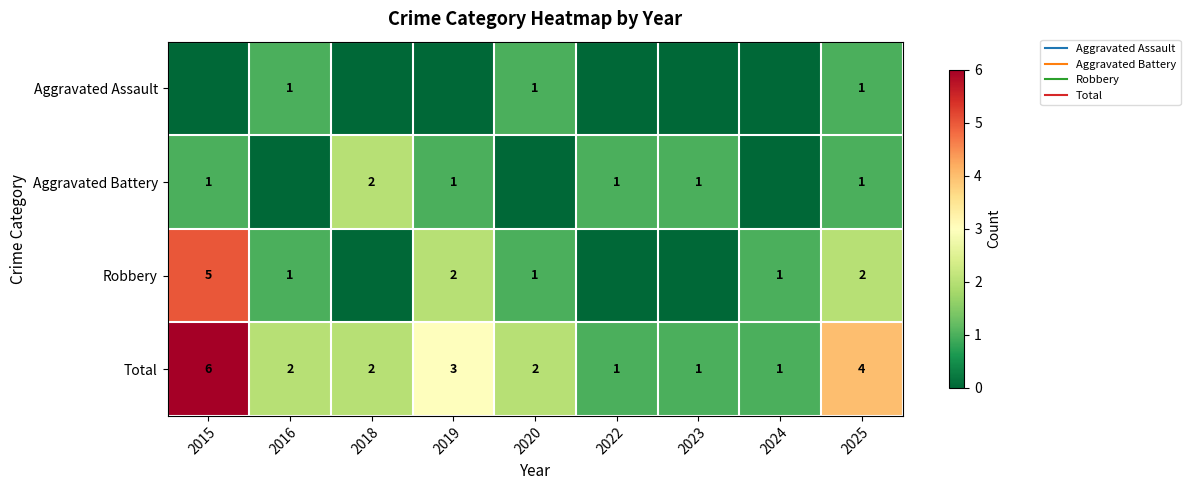

What is the difference between the second highest and minimum values in the Robbery series?

2